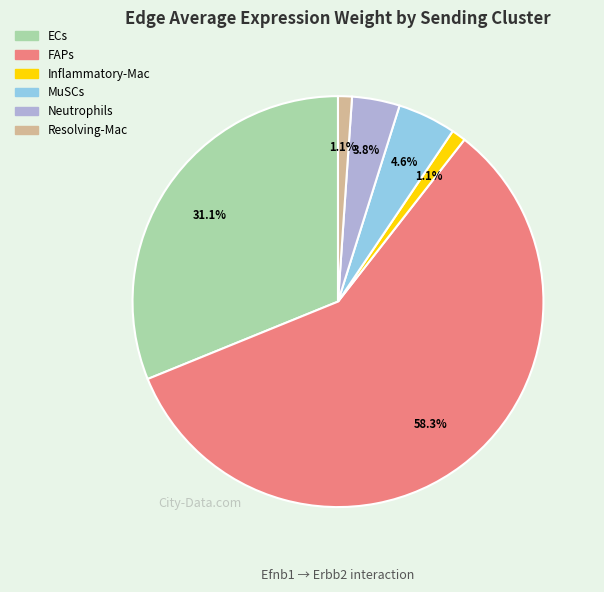

Is the sum of FAPs and Inflammatory-Mac greater than half?

Yes